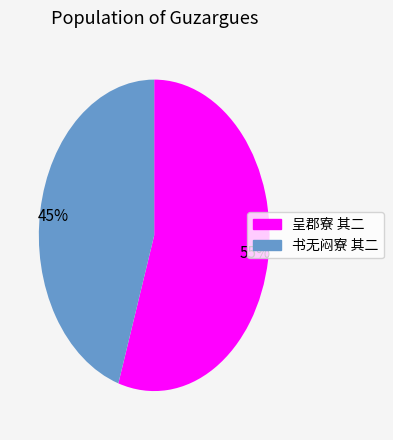

Is 55% the majority of the pie?

Yes